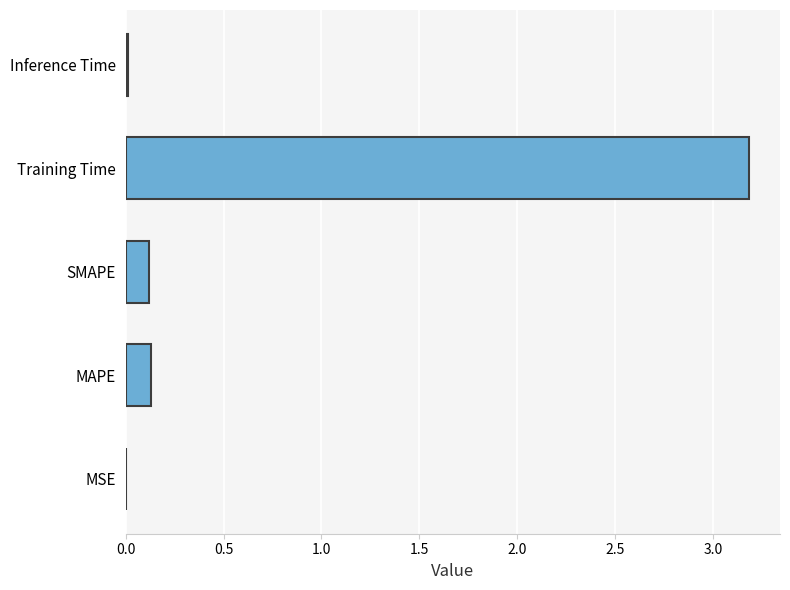

True or false: the data shows 0.1 at MAPE.

True